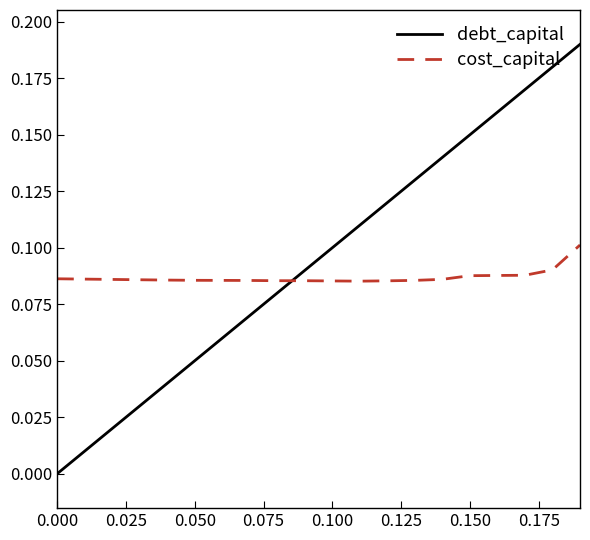

How many cost_capital values are between 0 and 1?

20